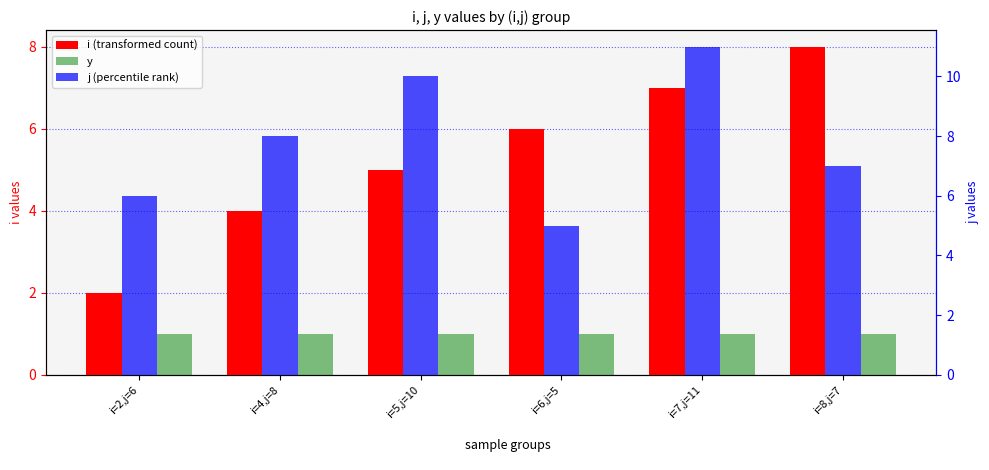

What is the greatest value displayed?

11